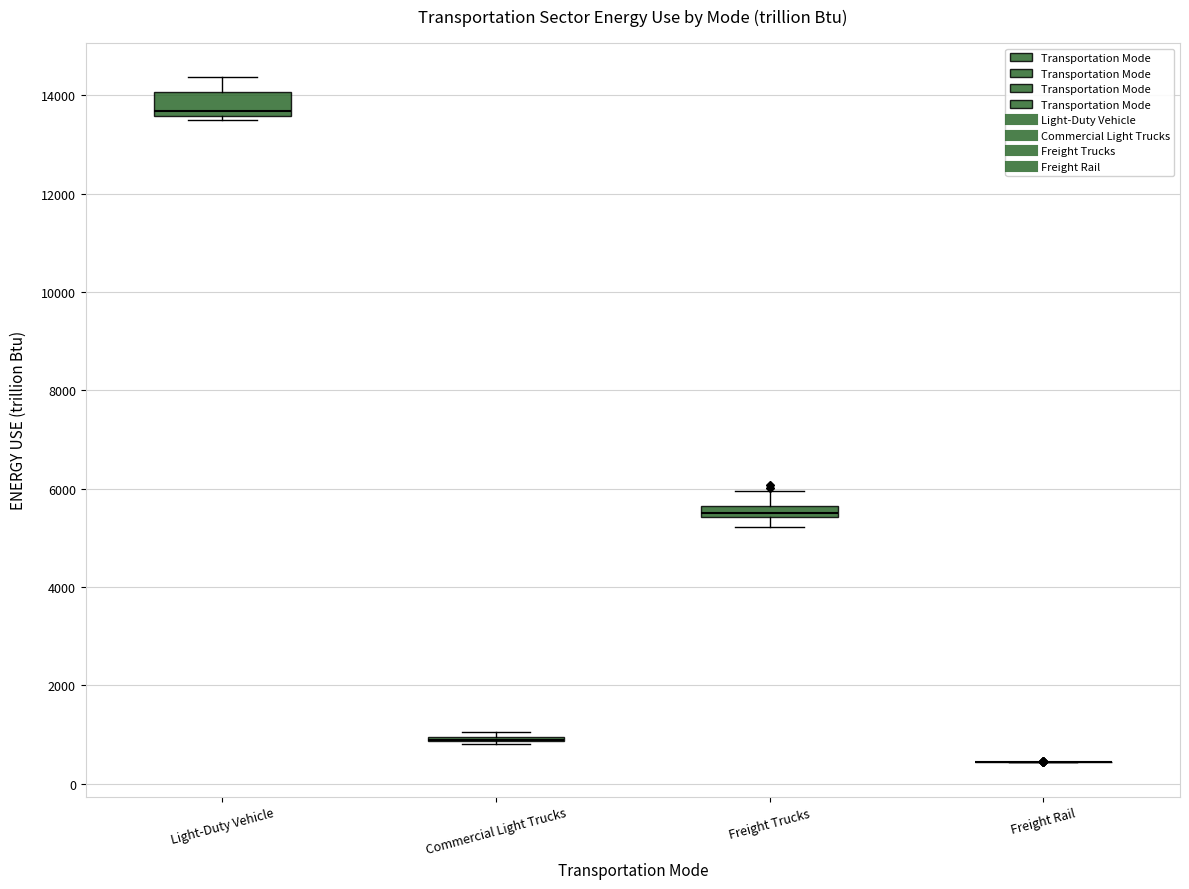

Which box is the tallest, from its lower edge to its upper edge?

Light-Duty Vehicle